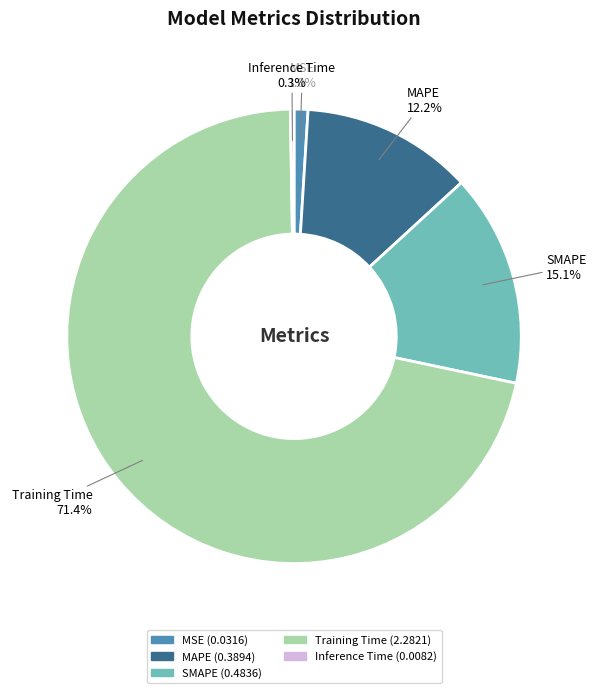

Which category has the biggest portion of the pie?

Training Time